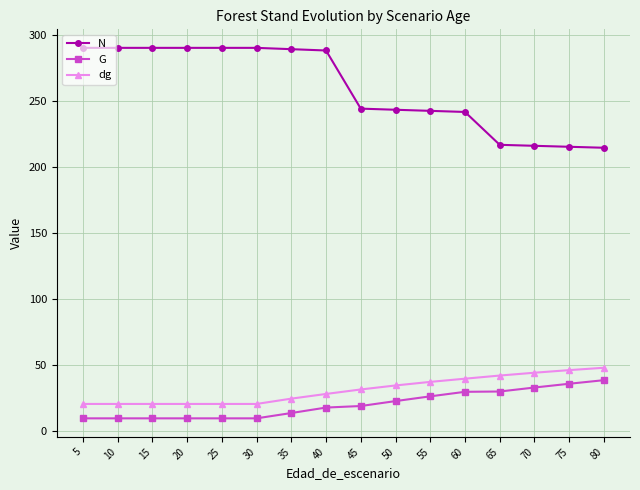

Is it true that dg equals 20.3 at 15?

True